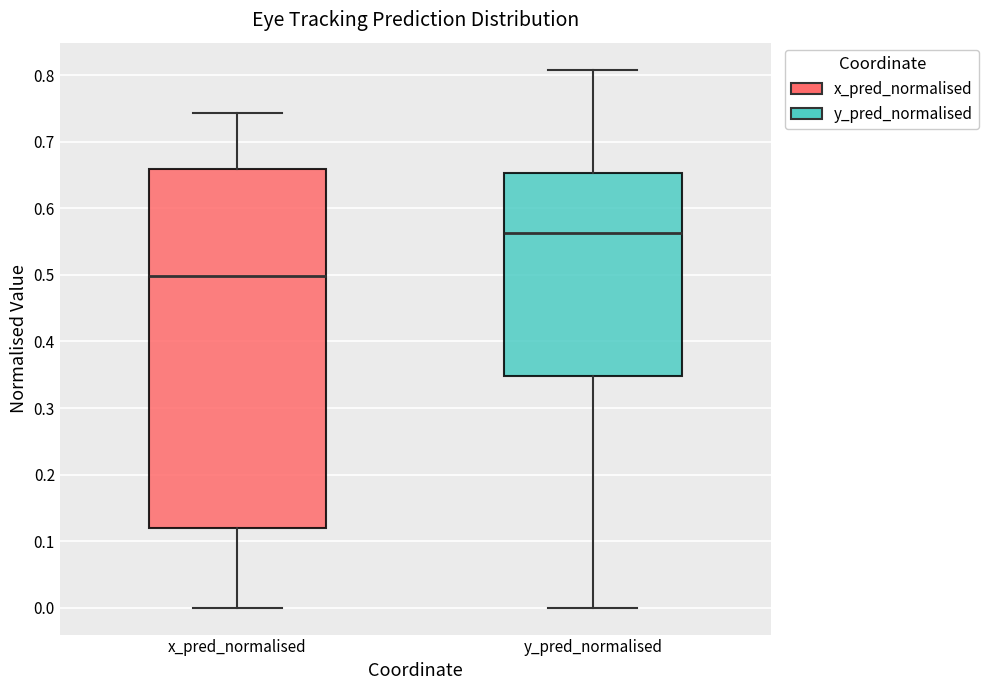

Where is the lower edge of the box for x_pred_normalised on the y-axis? The values are not printed on the chart, so give them approximately, as read against the axis.

0.12